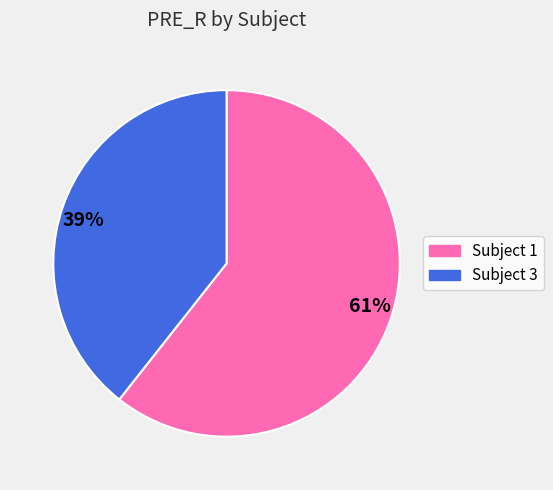

What is the majority slice?

Subject 1